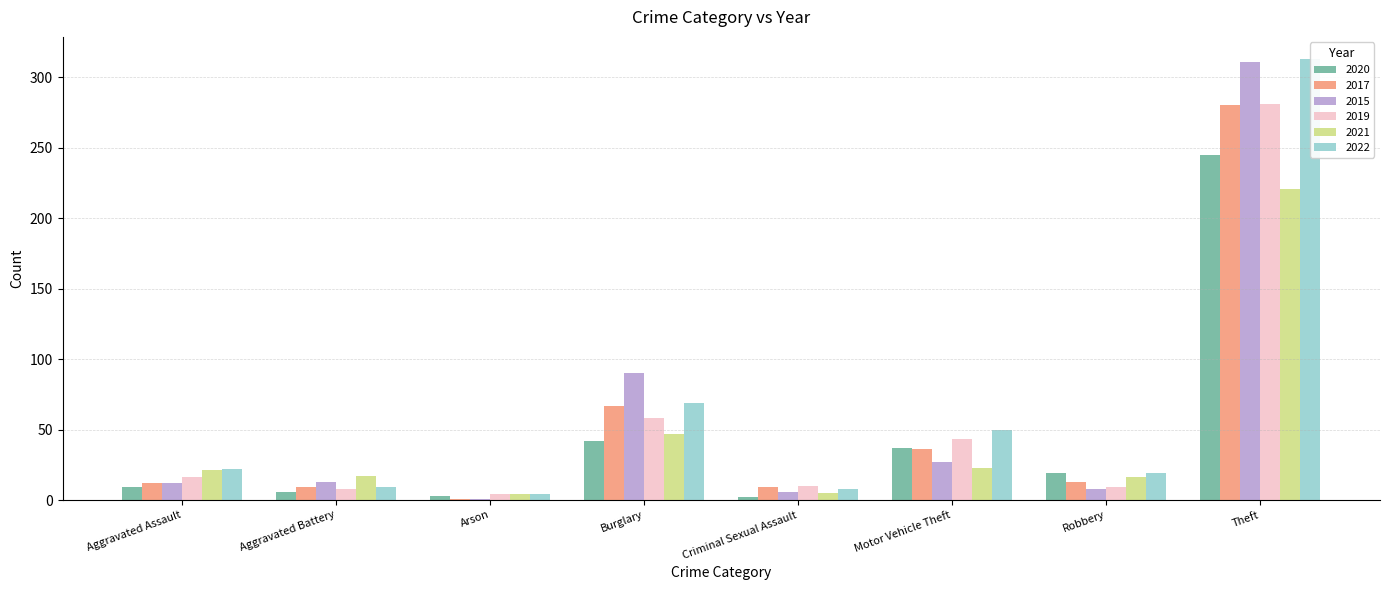

How many bars are there in total?

48